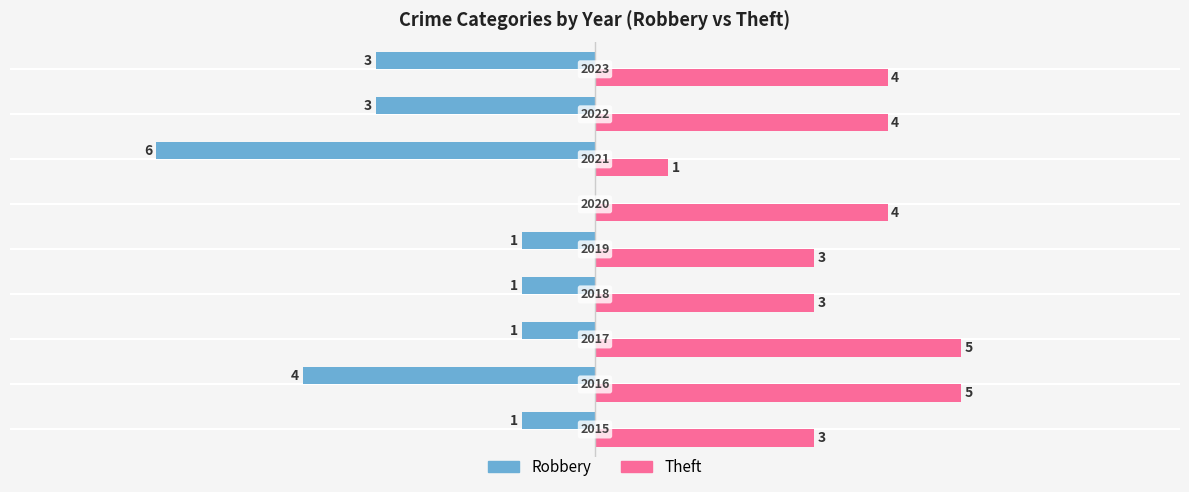

What is the sum of all Theft values?

32